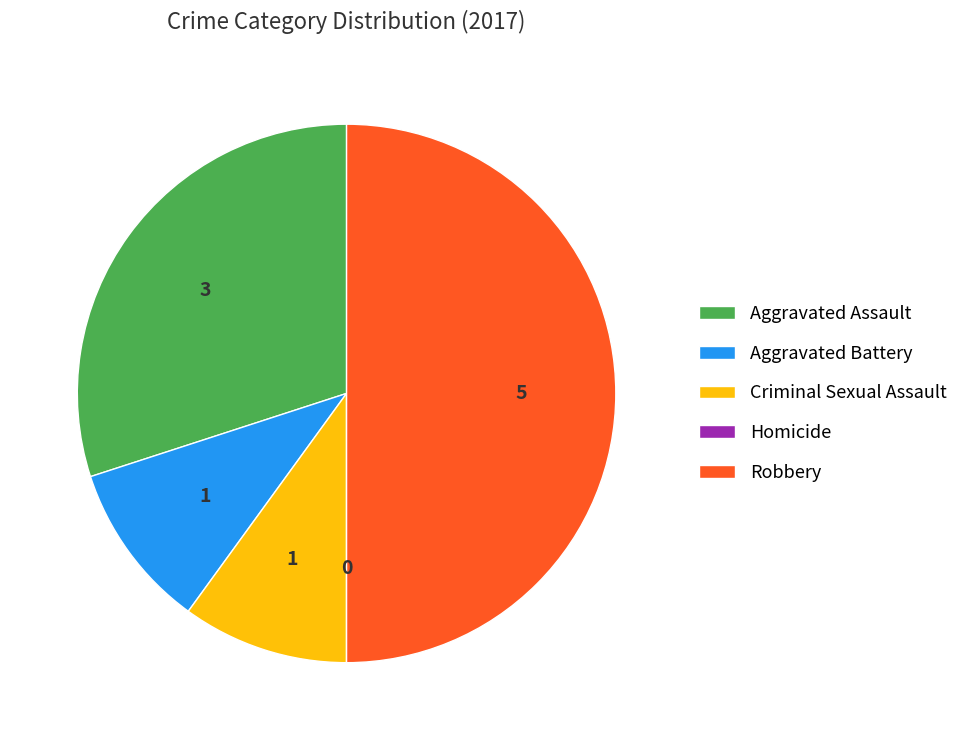

Combined, do Criminal Sexual Assault and Aggravated Battery account for over 50%?

No